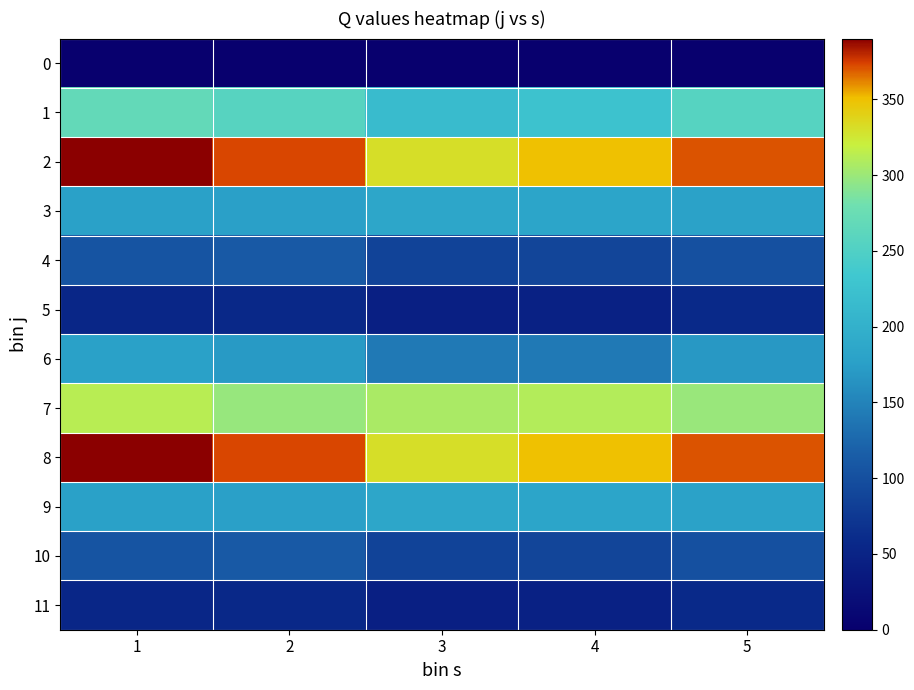

At which category is the sum across all series the highest?

1